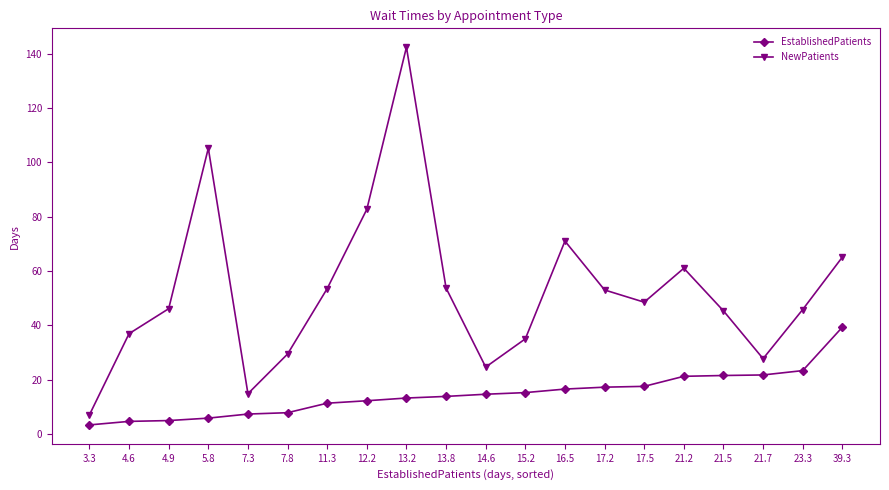

At which label is NewPatients closest to 74?

16.5